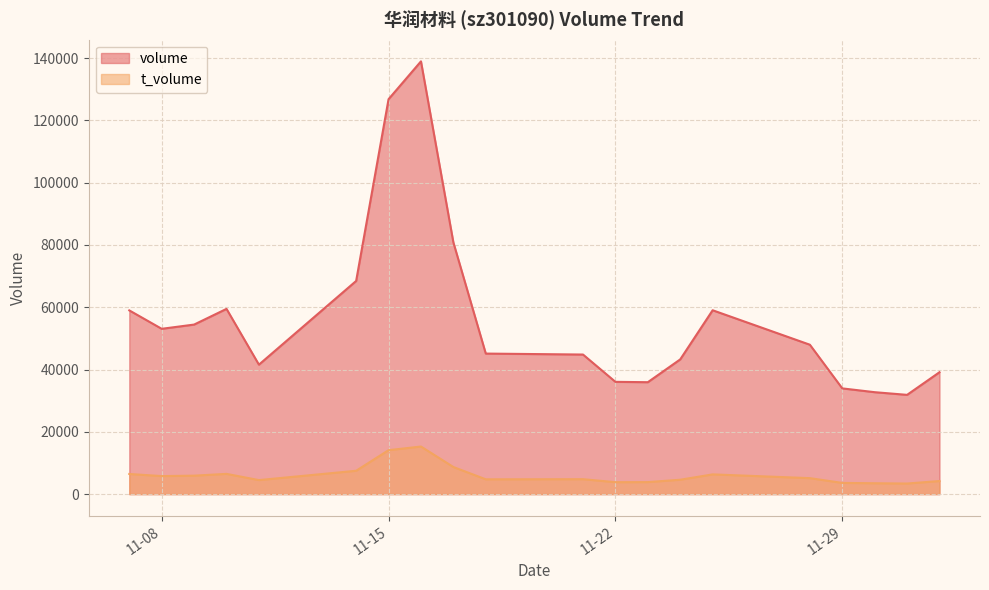

Reading left to right, what are all the values shown in this chart?

volume: 58990	53077	54438	59477	41567	68444	126811	138954	80823	45123	44815	36048	35933	43258	59035	47969	33948	32728	31869	39138
t_volume: 6463	5788	5924	6498	4501	7497	14110	15278	8700	4751	4792	3830	3854	4617	6337	5126	3597	3490	3397	4198